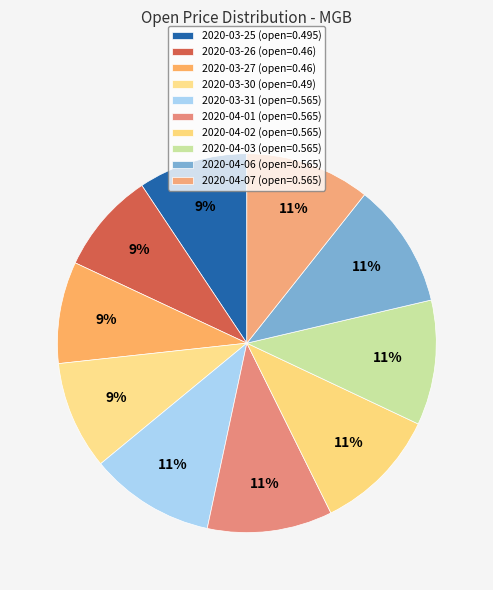

What is the smallest slice in the pie chart?

2020-03-26